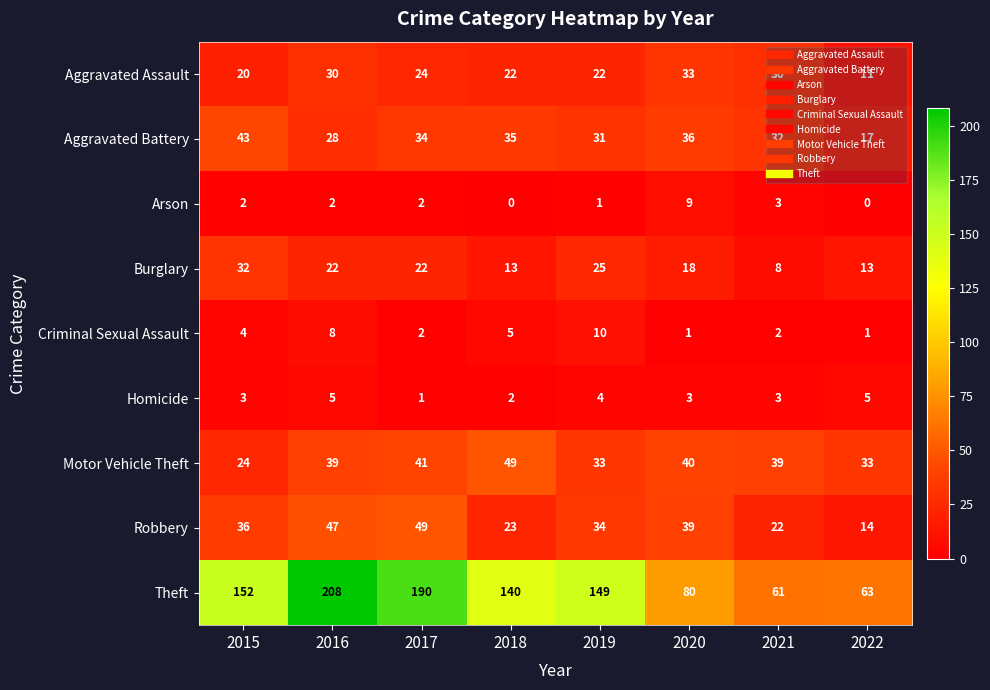

What is the total value across all series at 2018?

289